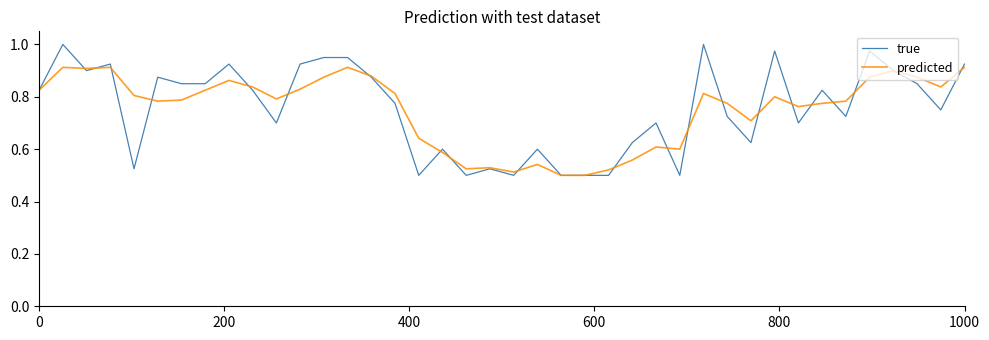

Which series has the largest range (max minus min)?

true